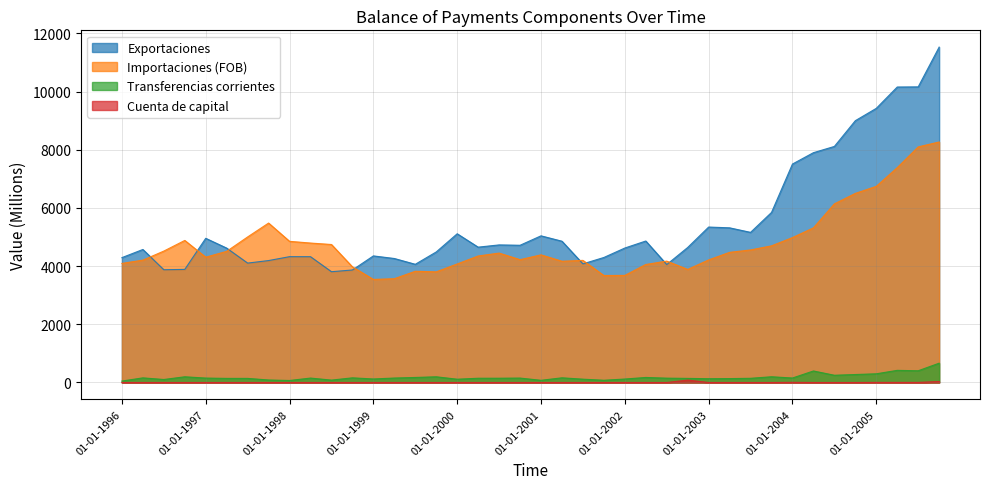

How many categories are shown in the chart?

40